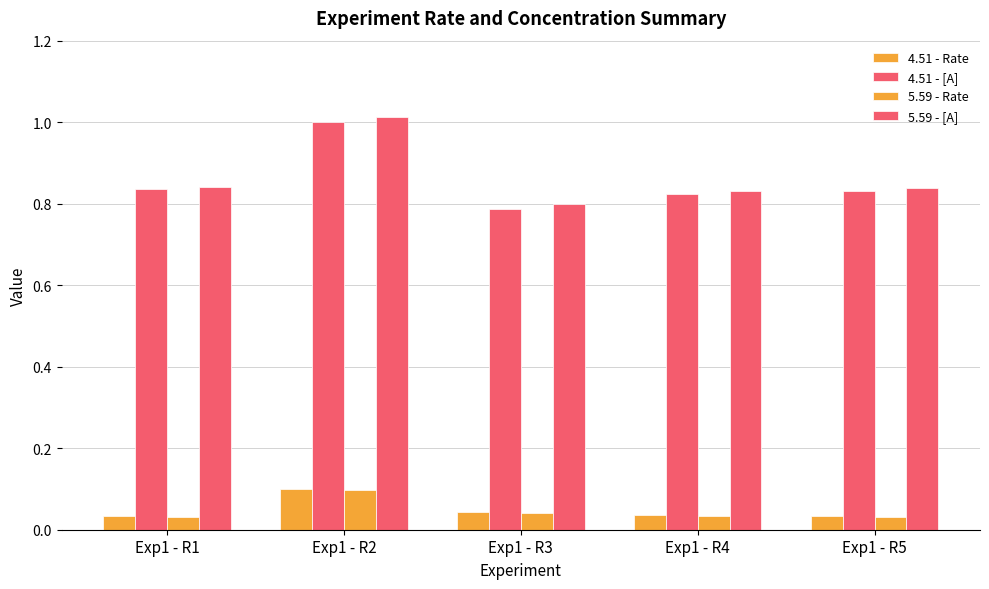

At which label is 5.59 - [A] closest to 0?

Exp1 - R3